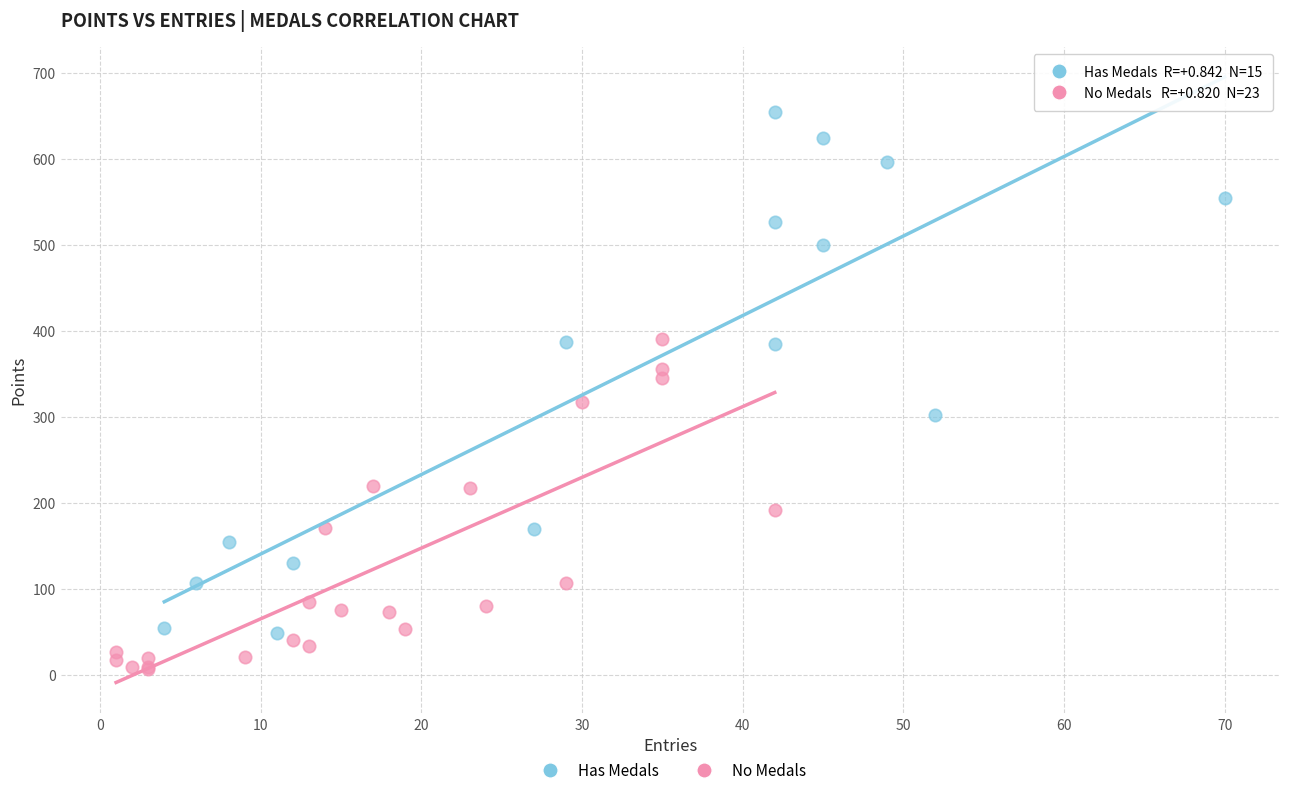

What are all the series names shown in the legend?

Has Medals, No Medals